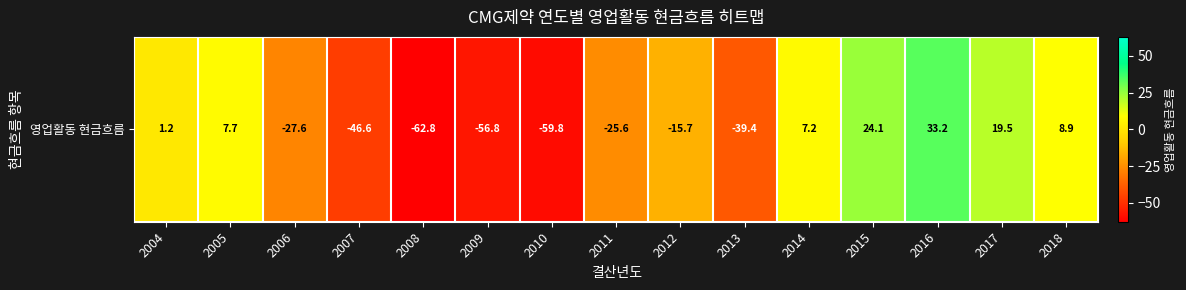

What is the change in value from 2010 to 2014?

+67.1